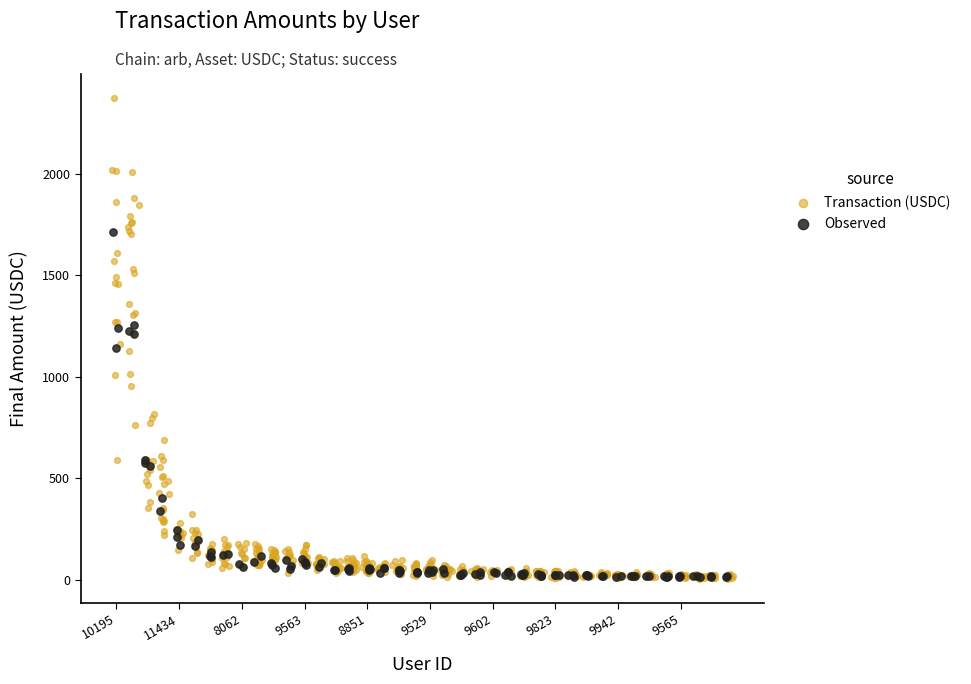

Which series reaches the maximum Y coordinate?

Transaction (USDC)